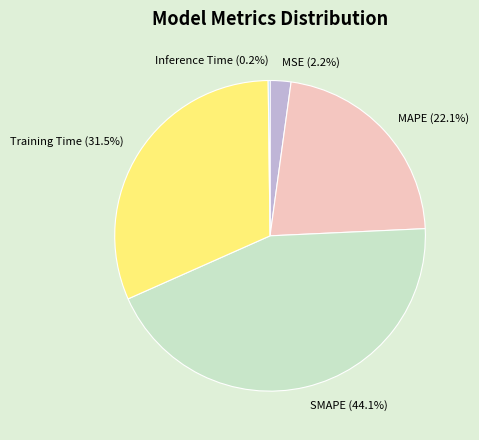

Which slice is the largest?

SMAPE